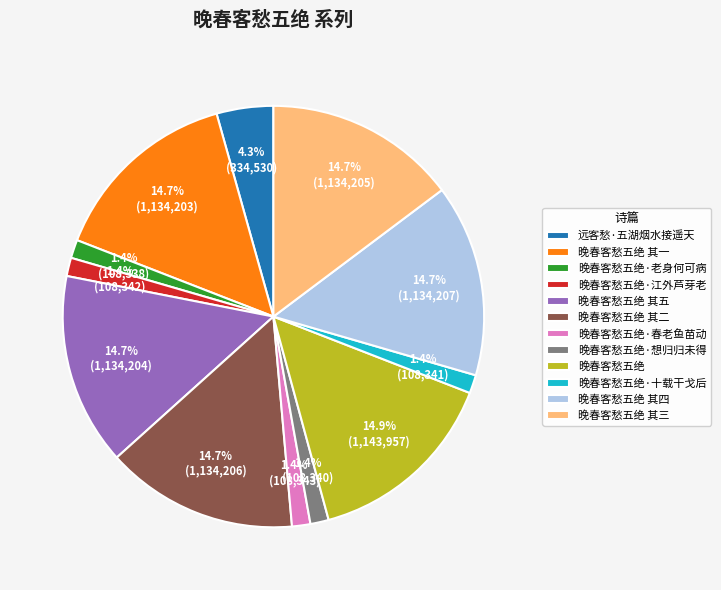

Combined, do 晚春客愁五绝 其五 and 晚春客愁五绝·春老鱼苗动 account for over 50%?

No